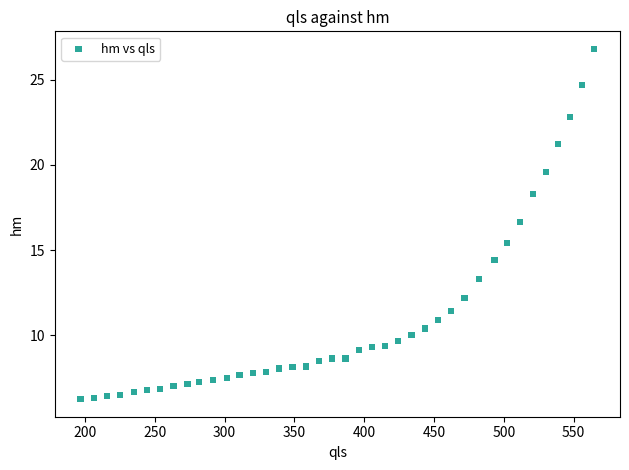

What is the range of X values (max minus min)?

368.1